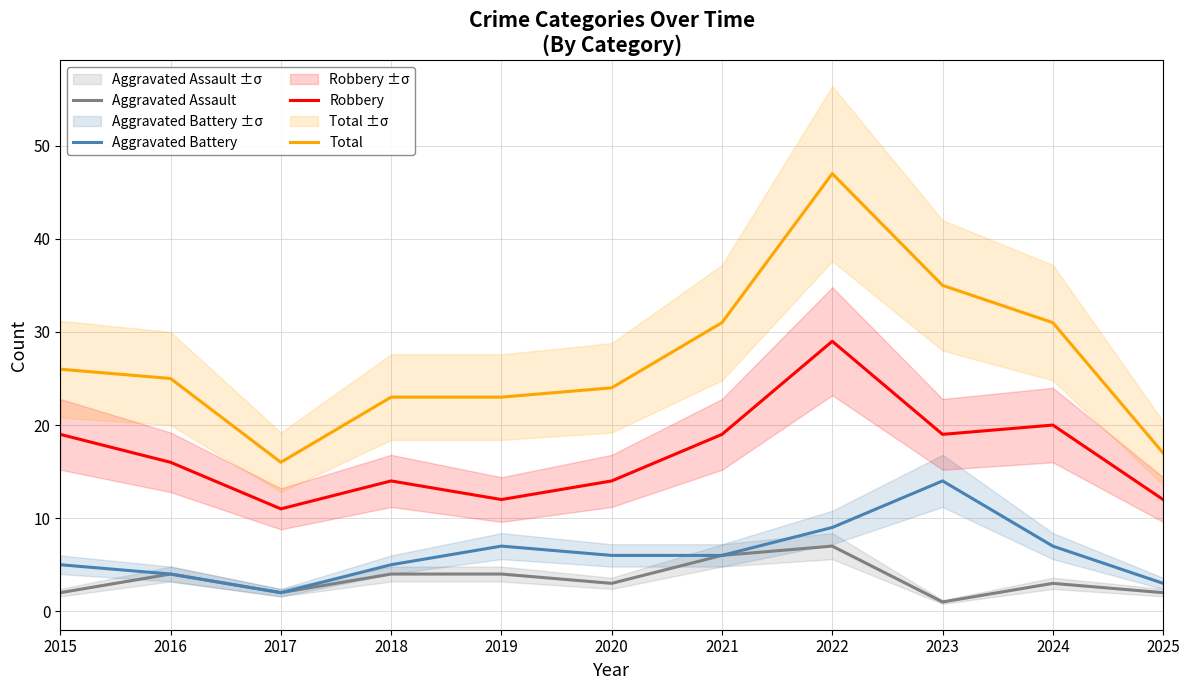

Between 2016 and 2022, which is larger?

2022